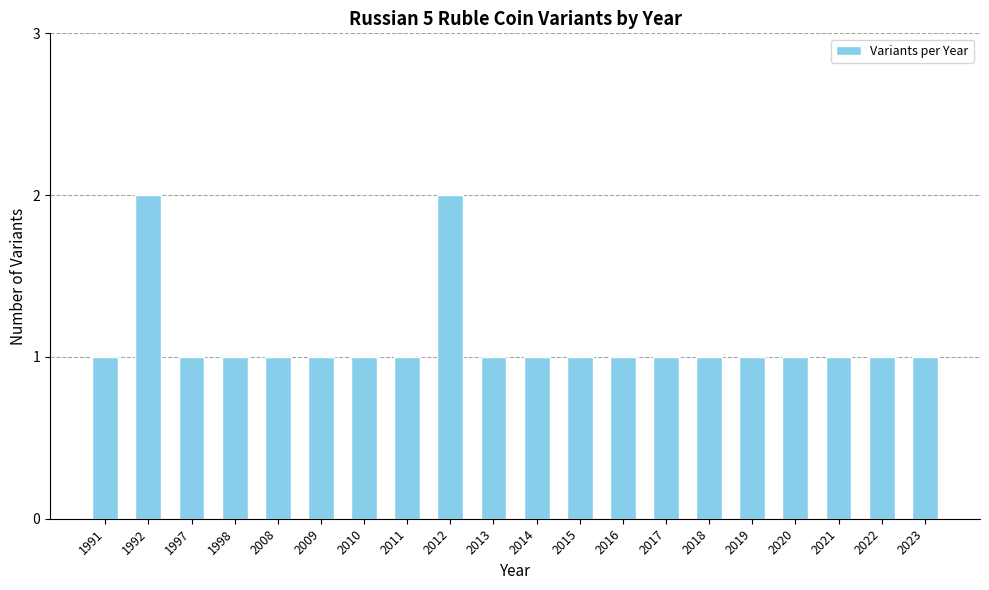

What is the value of the 15th bar from the left?

1